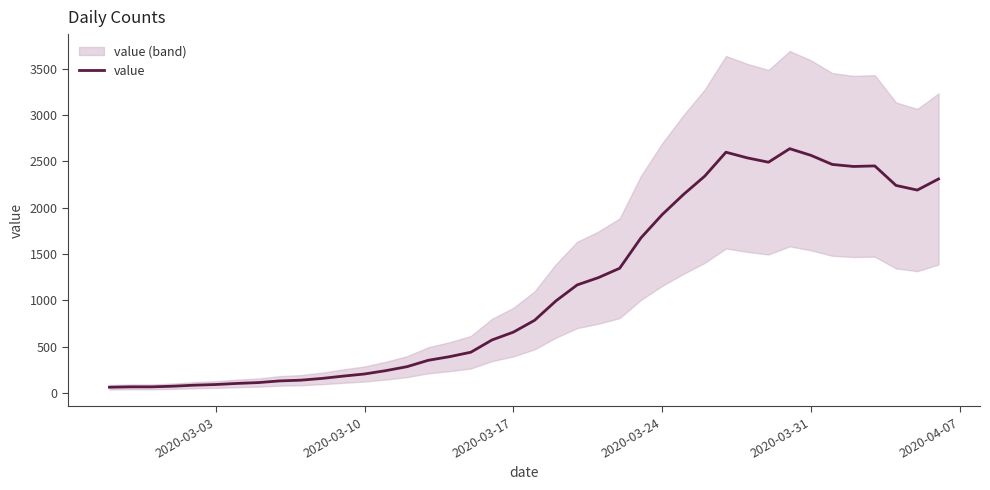

The chart shows a value of 474 at 20. True or false?

False